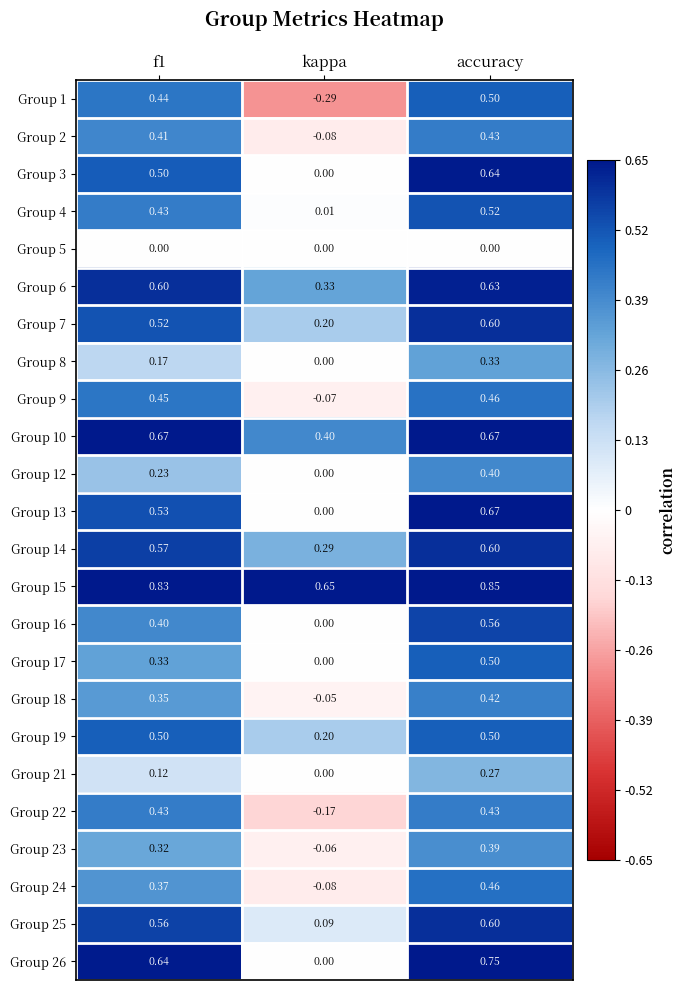

Which category has the highest value in the Group 6 series?

accuracy